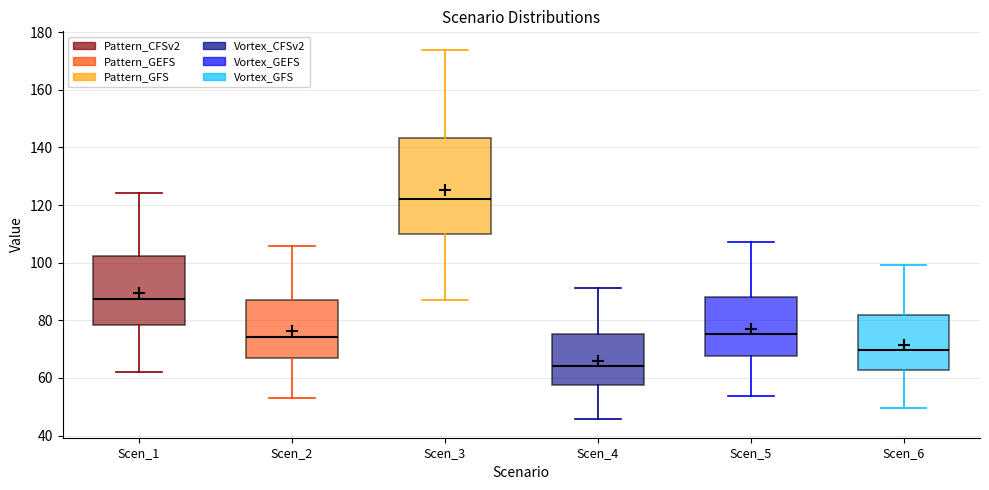

Reading left to right, read every box against the y-axis: the position of its median line, the range the box covers, and the ends of its whiskers. The values are not printed on the chart, so give them approximately, as read against the axis.

Scen_1: median 88, box 78 to 102, whiskers 62 to 124
Scen_2: median 74, box 66 to 88, whiskers 52 to 106
Scen_3: median 122, box 110 to 144, whiskers 88 to 174
Scen_4: median 64, box 58 to 76, whiskers 46 to 92
Scen_5: median 76, box 68 to 88, whiskers 54 to 108
Scen_6: median 70, box 62 to 82, whiskers 50 to 100